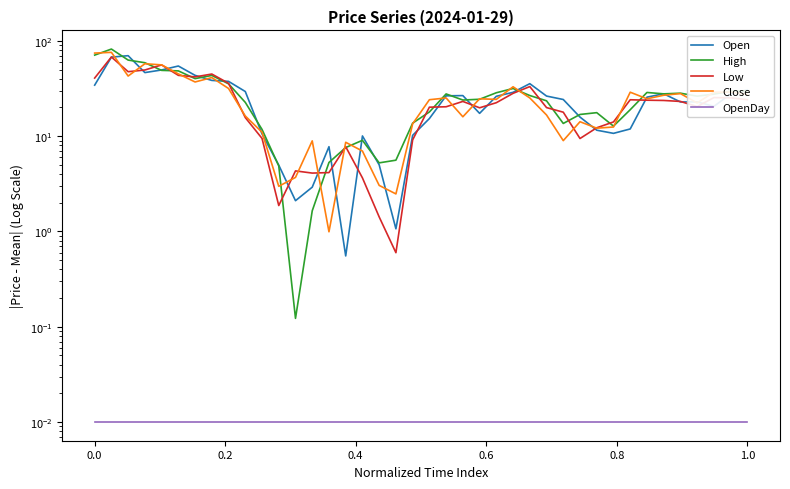

How many interior local peaks does the Open series have?

8